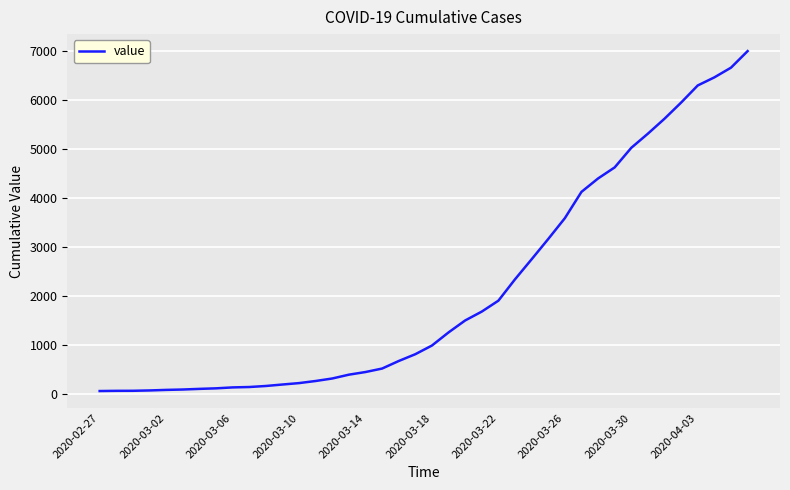

What is the difference between the maximum and minimum values?

6940